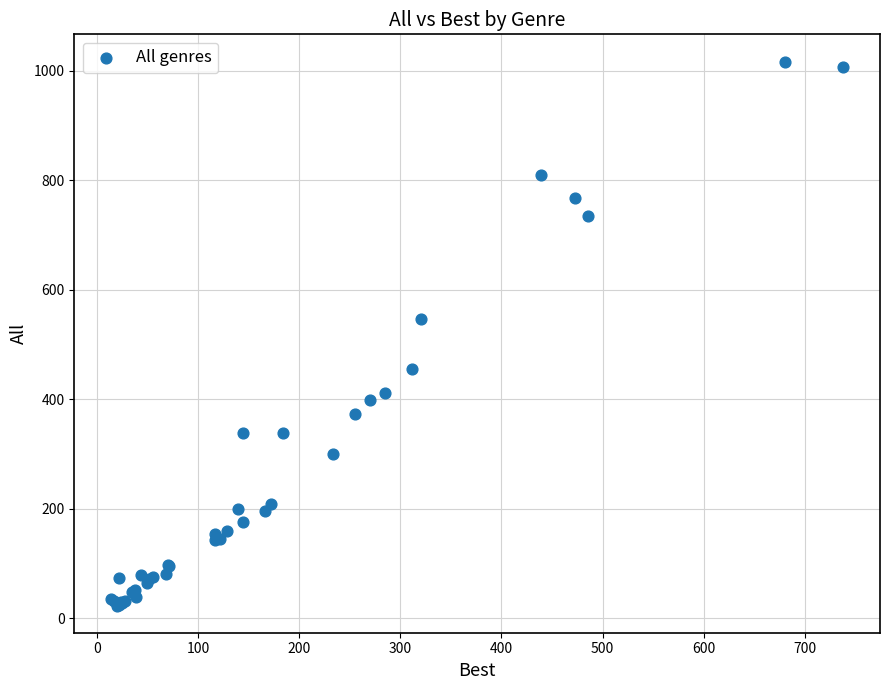

What Y value in the scatter plot is closest to 520?

547